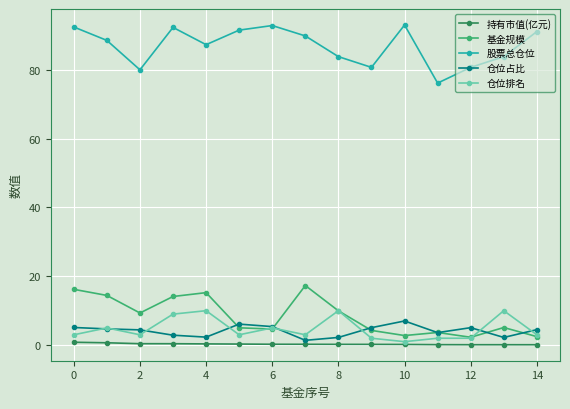

What is the sum of all 基金规模 values?

126.9